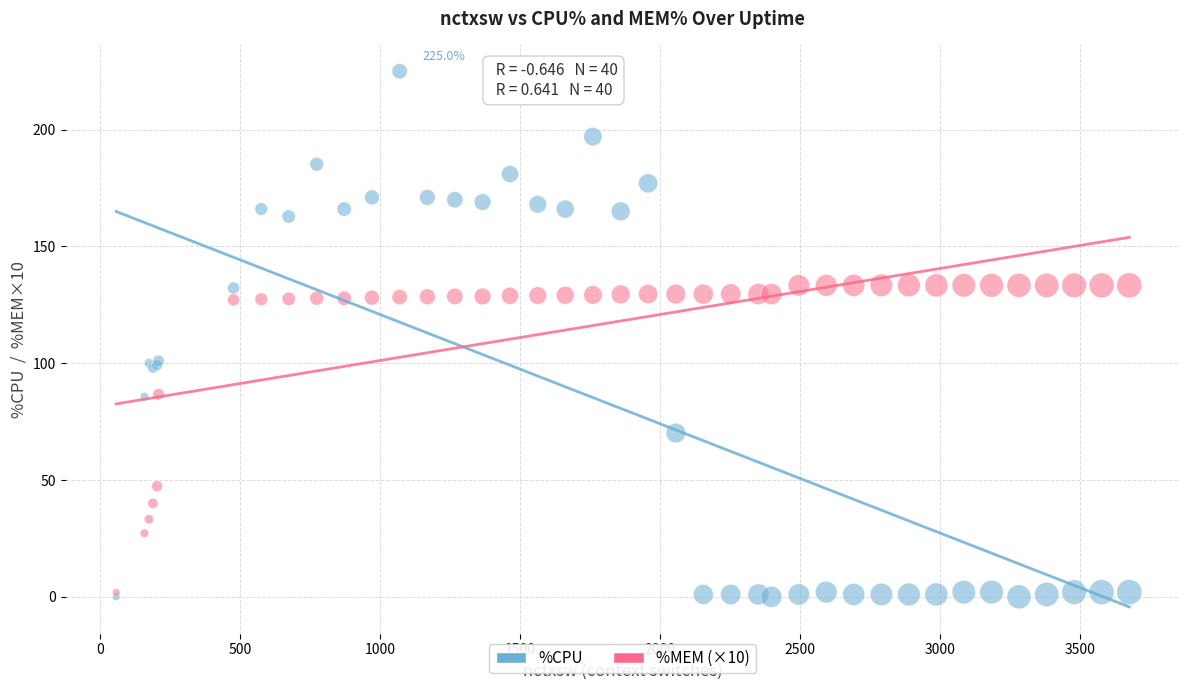

What are all the series names shown in the legend?

%CPU, %MEM (×10)